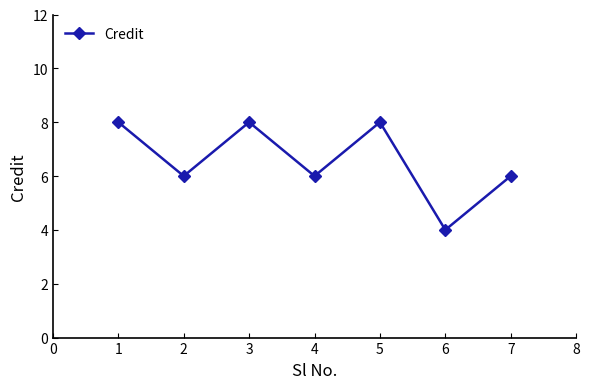

Reading left to right, list all the values displayed in this chart.

8	6	8	6	8	4	6